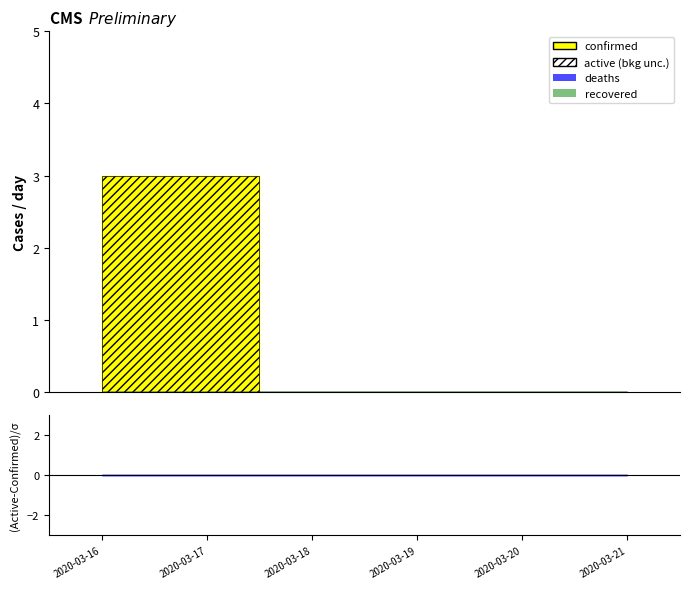

Which category has the highest value across all series?

2020-03-16